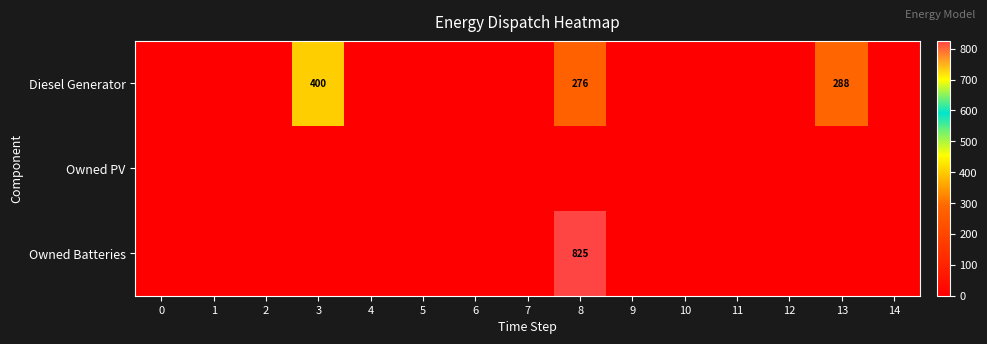

What is the maximum value shown in the chart?

825